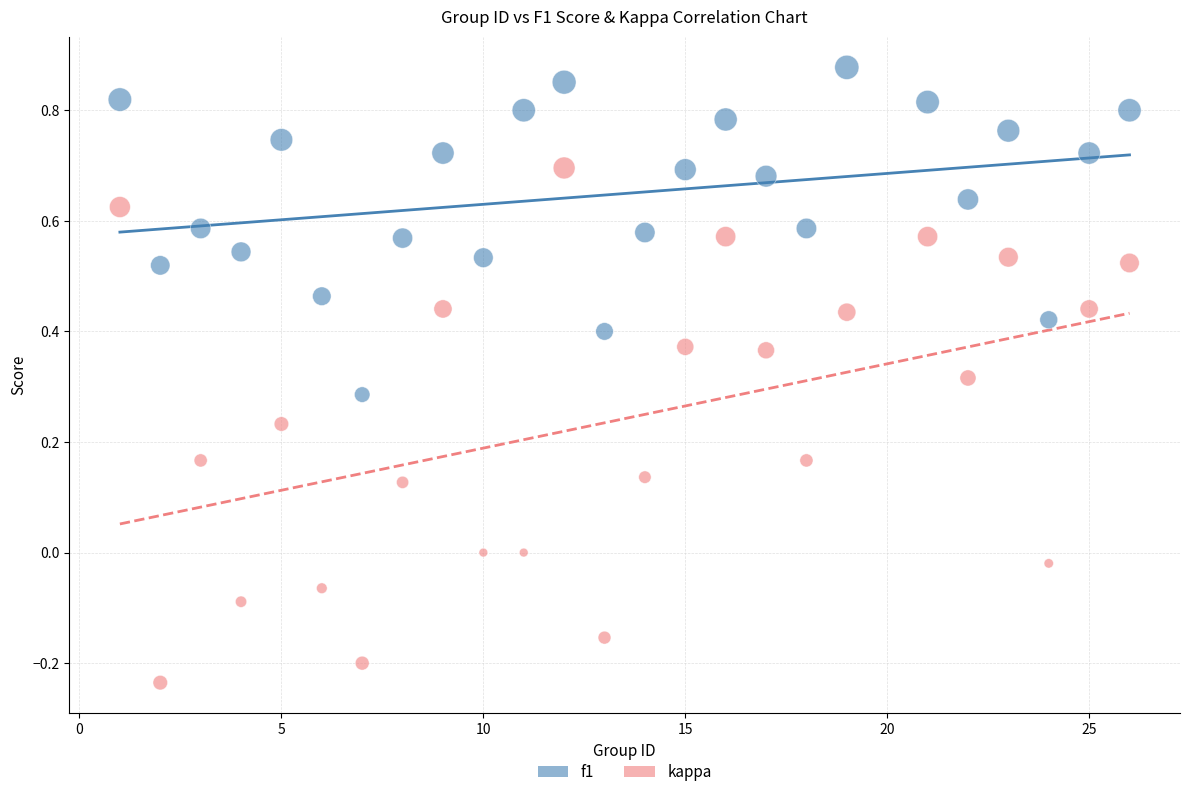

Which series reaches the minimum Y coordinate?

kappa